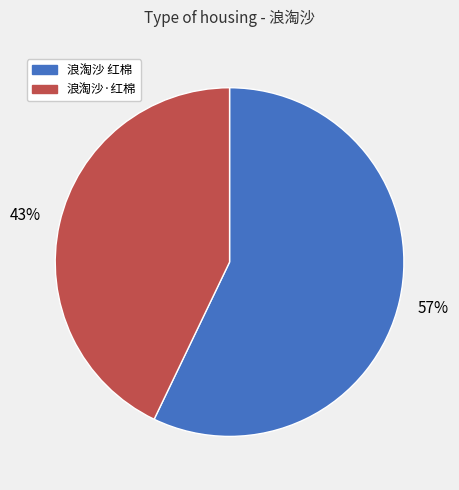

Does 浪淘沙 红棉 represent more than half of the total?

Yes